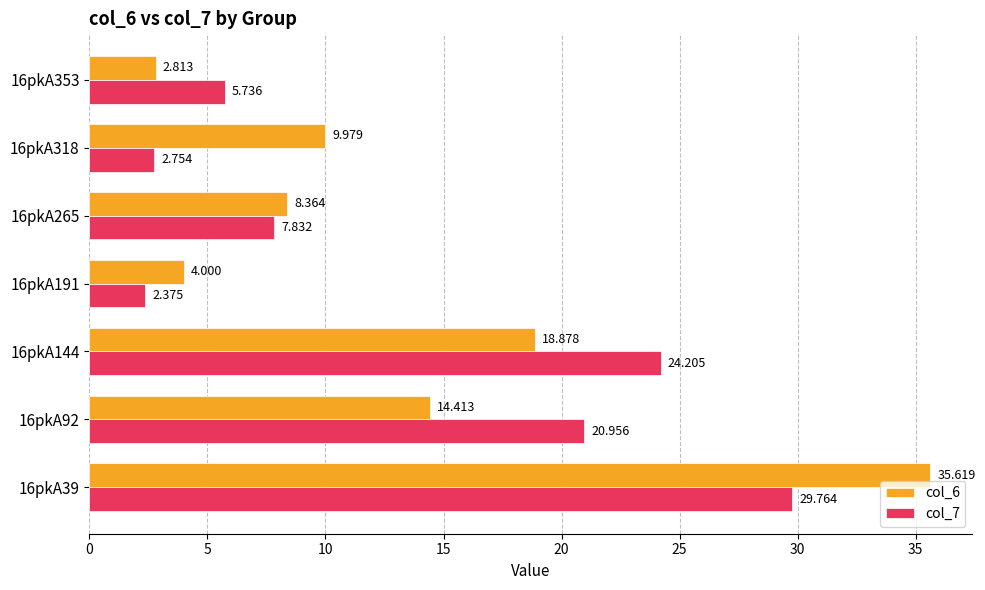

Is the value of col_6 at 16pkA39 greater than the value of col_7 at 16pkA144?

Yes